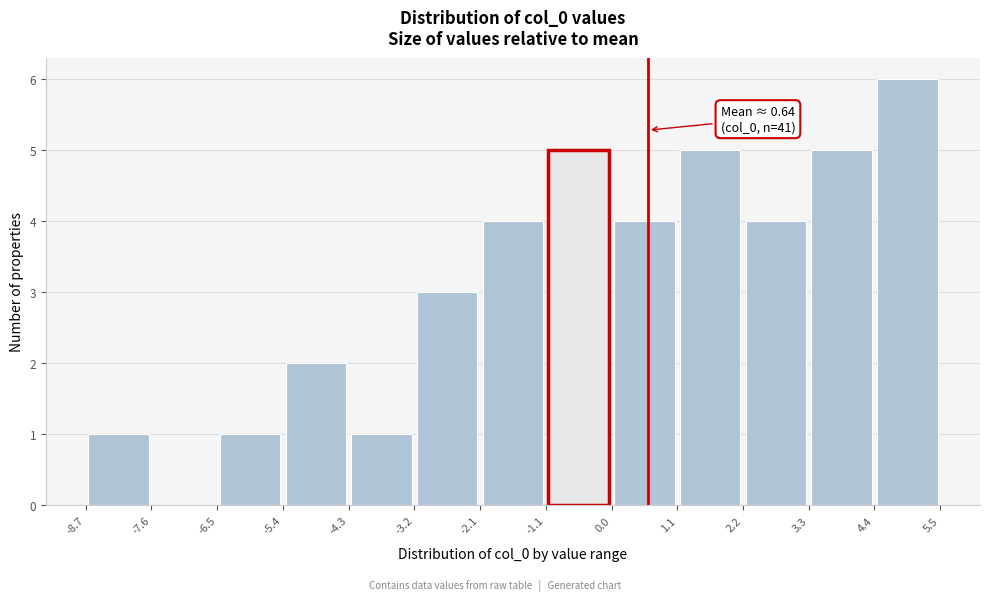

Which range on the x-axis has the tallest bar?

4.4 to 5.5